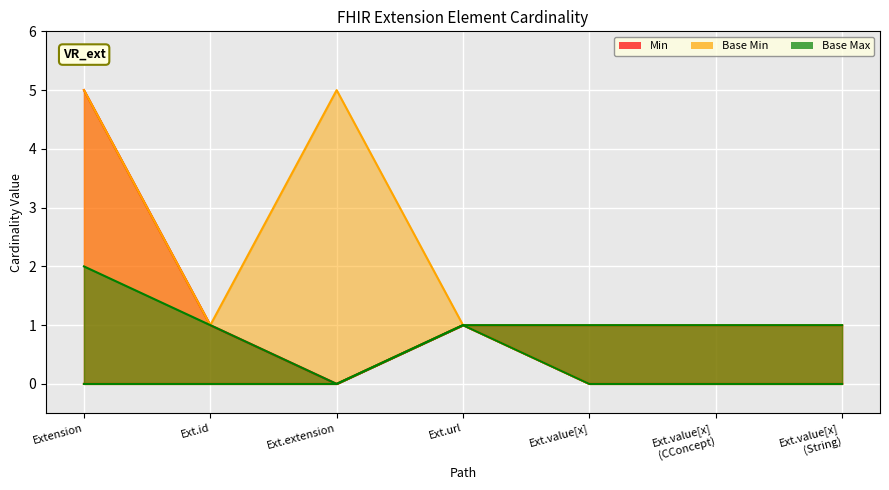

True or false: Min and Base Min cross at least once.

False